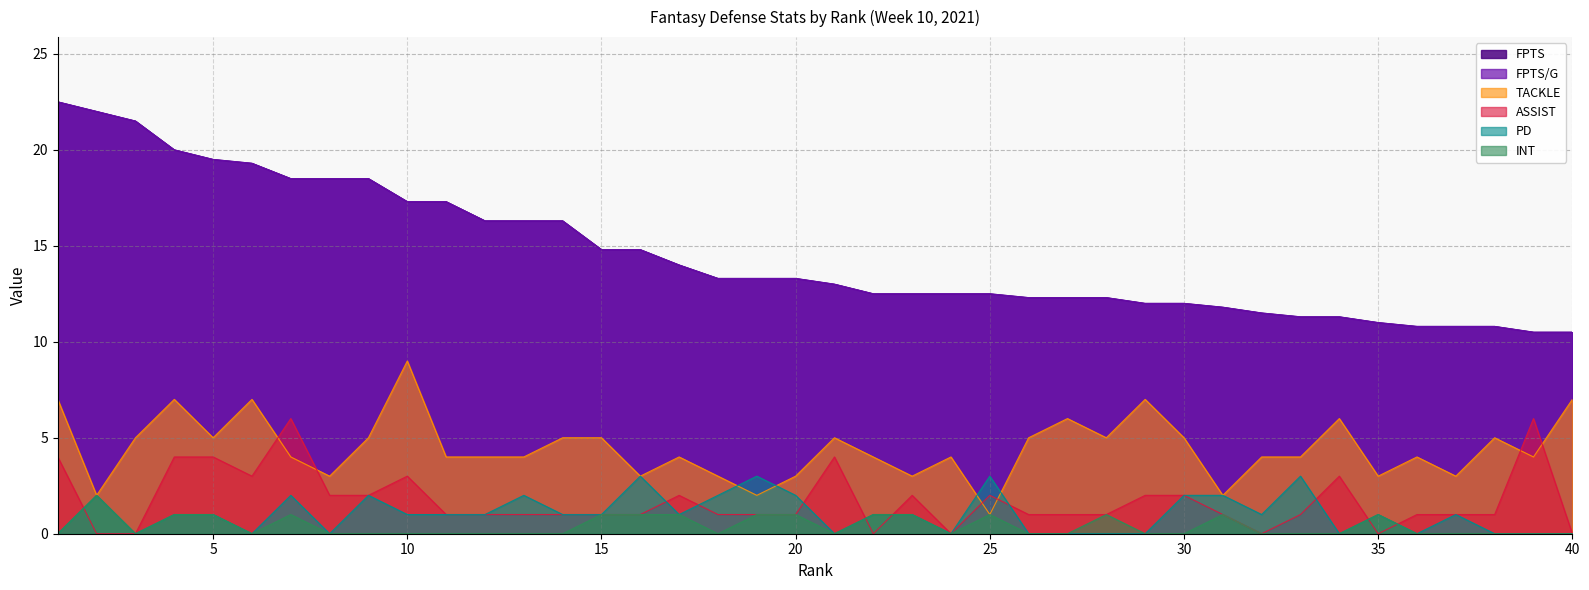

Which series changed the most between 14 and 15?

FPTS